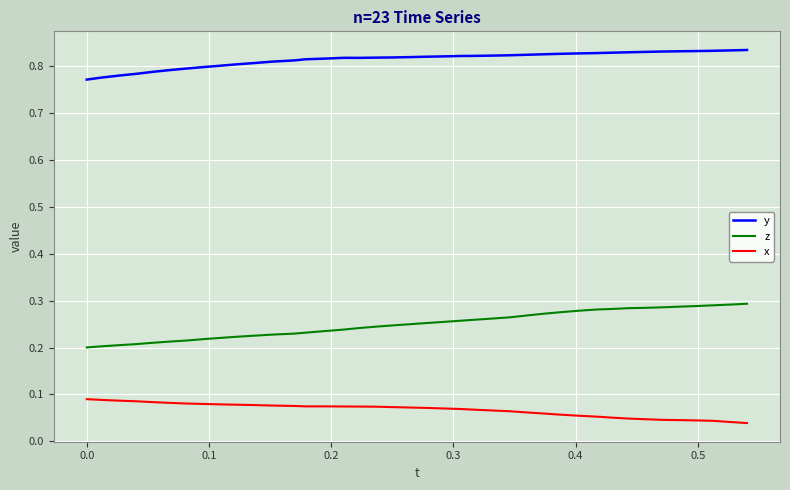

Rank the series by their maximum value, from lowest to highest.

x, z, y